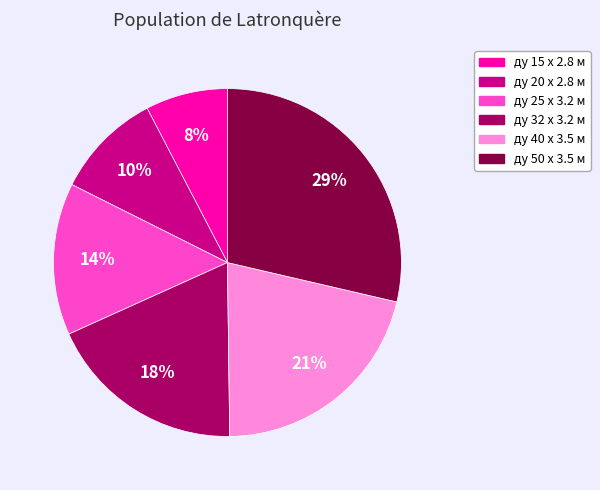

Which category has the biggest portion of the pie?

ду 50 x 3.5 м